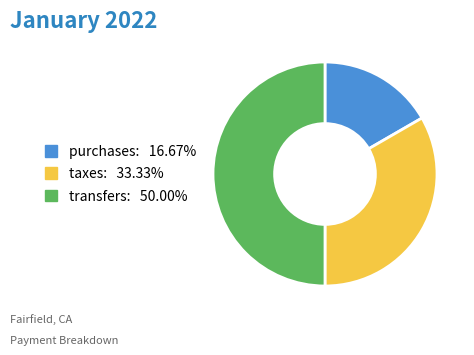

Does taxes account for over 50% of the chart?

No